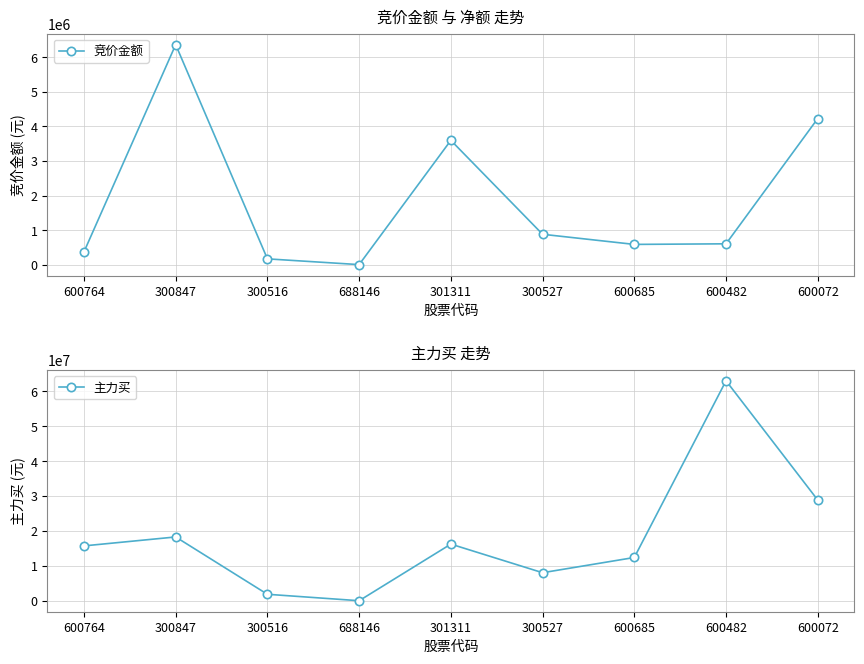

What are all the series names shown in the legend?

竞价金额, 主力买